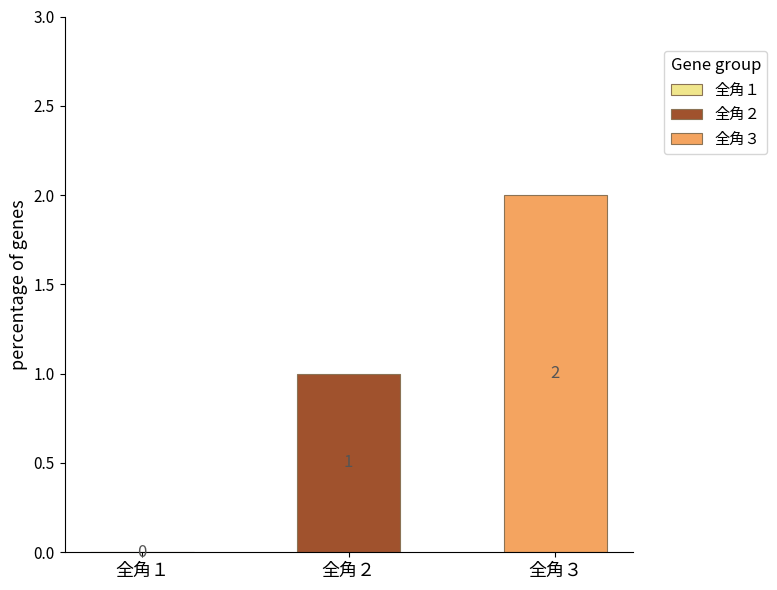

Rank the series by their maximum value, from lowest to highest.

全角２, 全角３